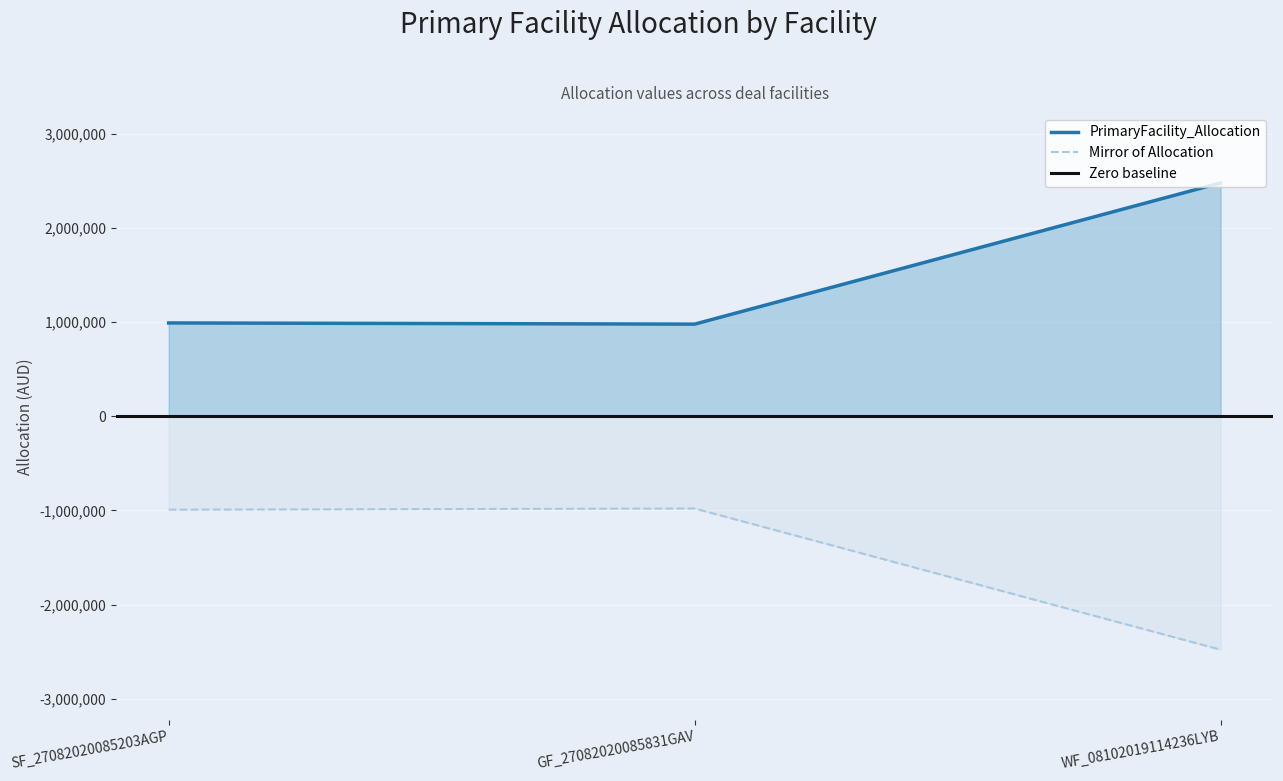

Which label corresponds to the largest value in the chart?

WF_08102019114236LYB